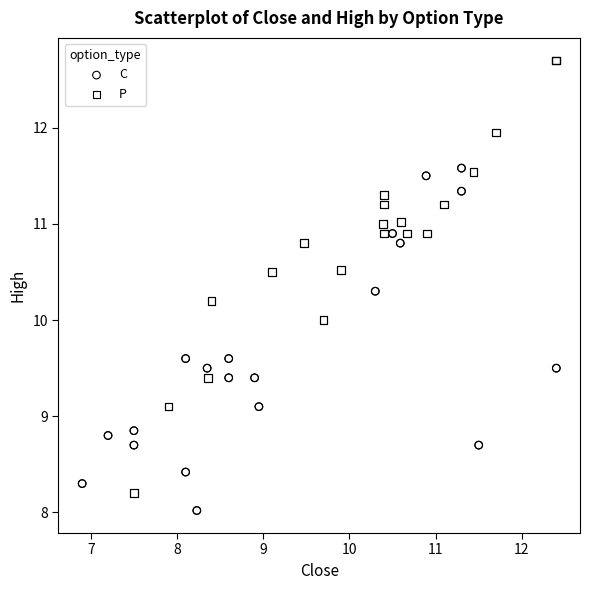

Which series contains the highest Y value?

P